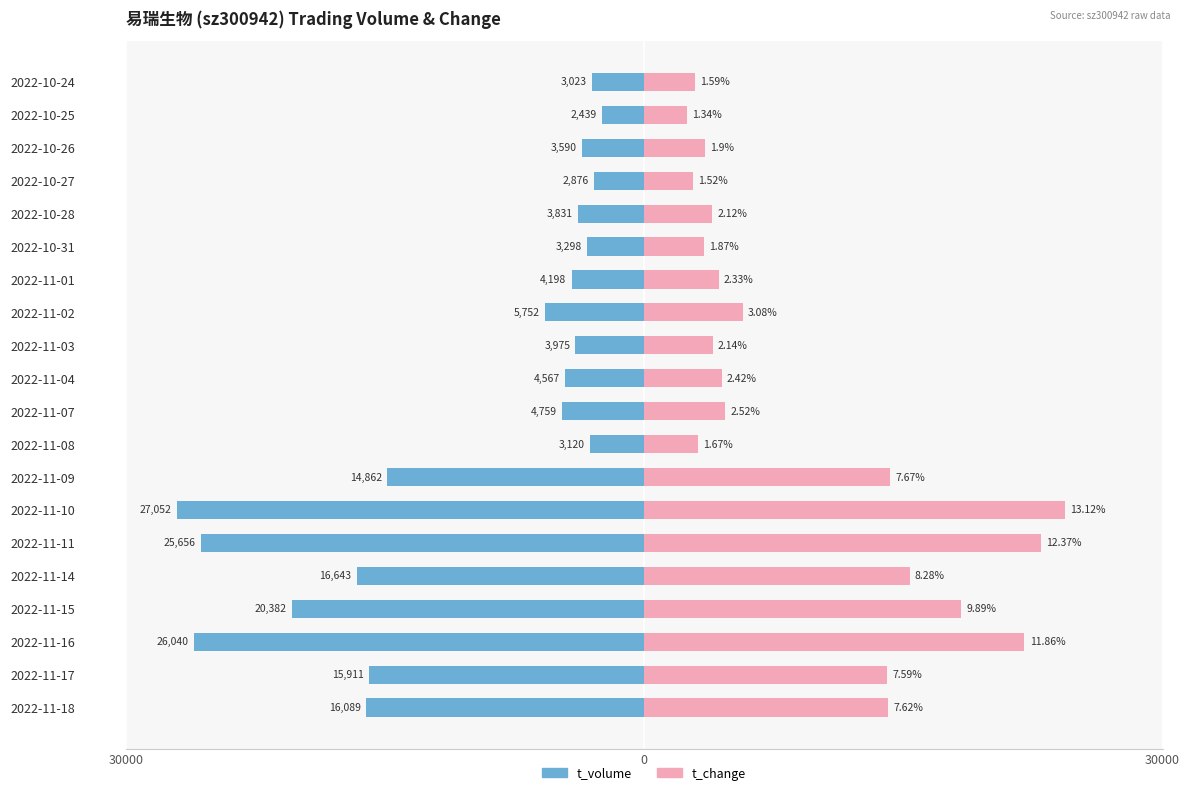

Which series has the widest spread of values?

t_volume